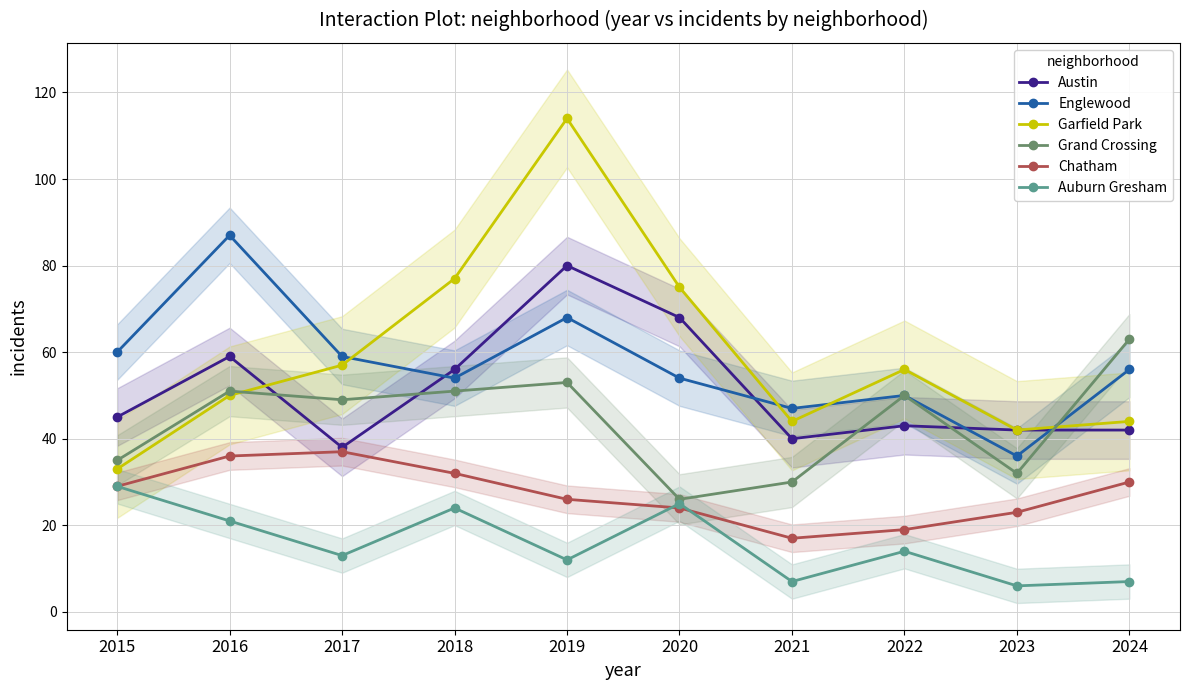

Reading left to right, extract all data points from this chart.

Austin: 45	59	38	56	80	68	40	43	42	42
Englewood: 60	87	59	54	68	54	47	50	36	56
Garfield Park: 33	50	57	77	114	75	44	56	42	44
Grand Crossing: 35	51	49	51	53	26	30	50	32	63
Chatham: 29	36	37	32	26	24	17	19	23	30
Auburn Gresham: 29	21	13	24	12	25	7	14	6	7